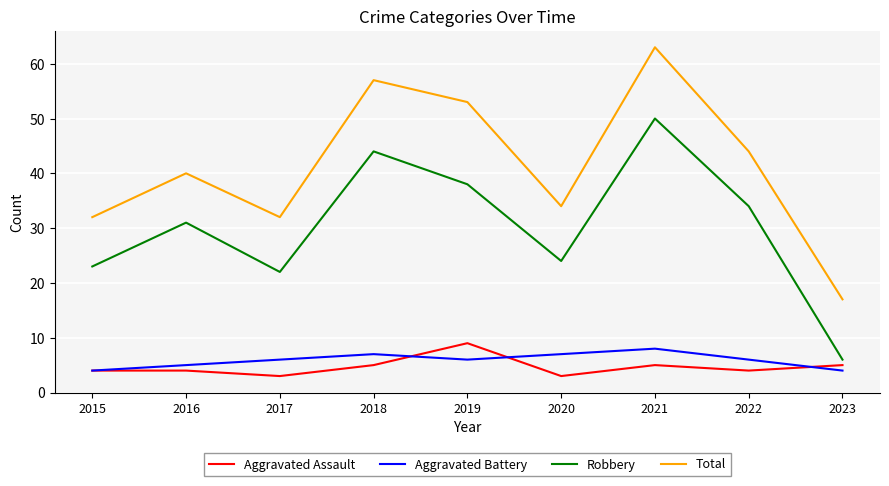

Which series has the largest range (max minus min)?

Total